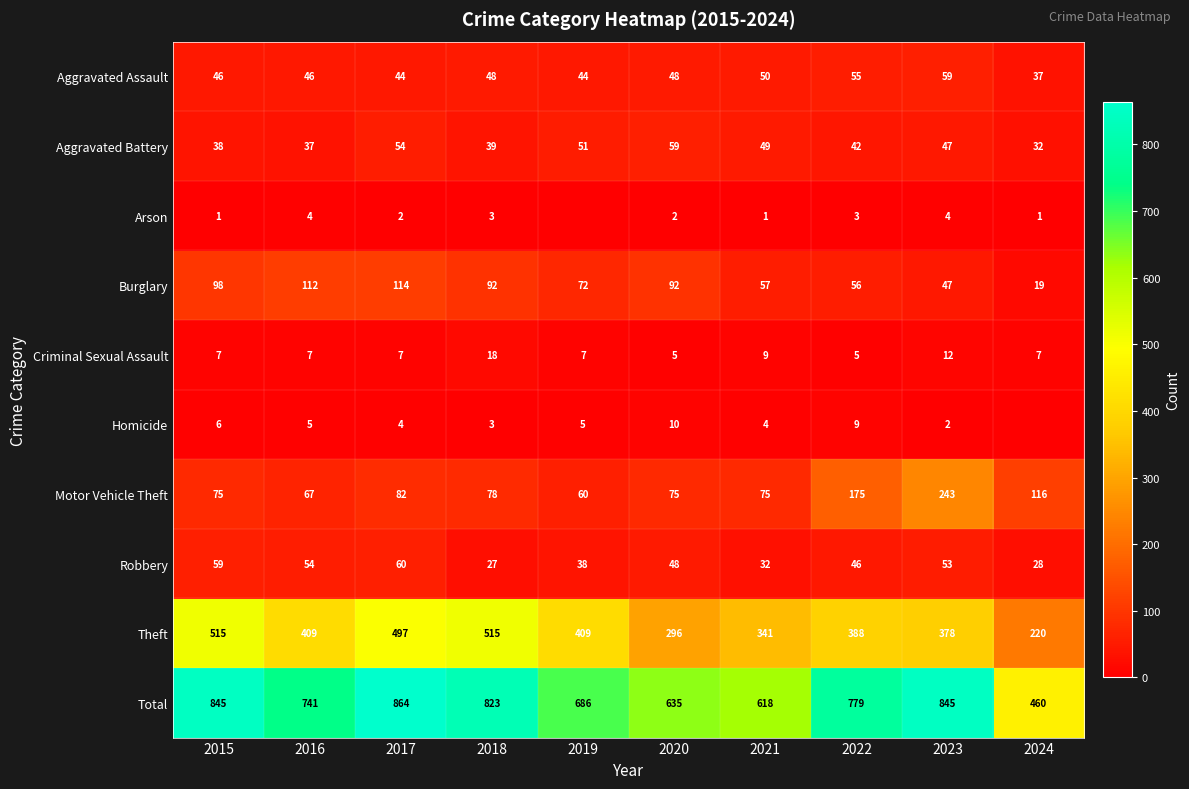

The value of Aggravated Battery at 2016 is 37. True or false?

True